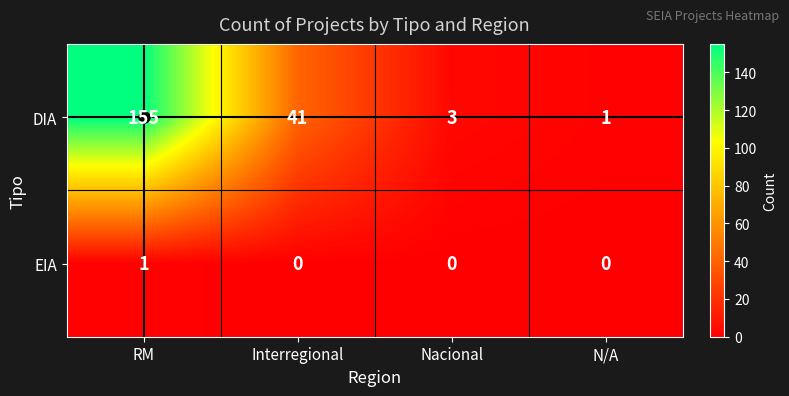

Read the DIA value at Interregional.

41